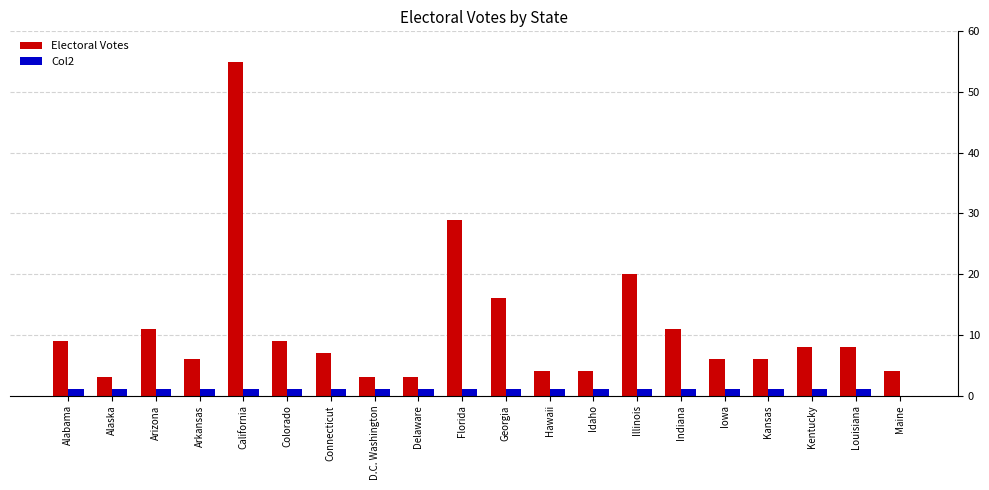

How many groups of bars are there?

20